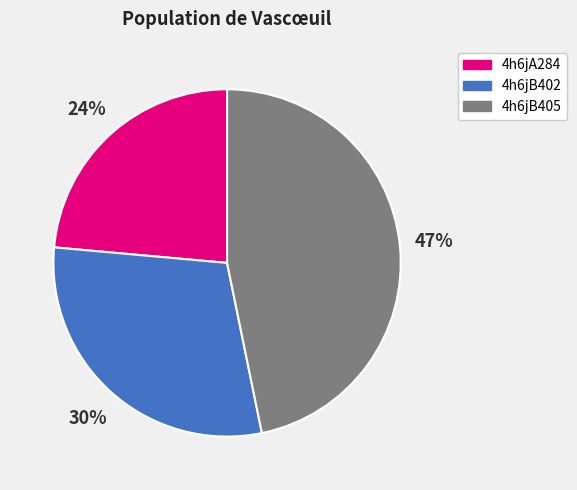

Approximately how many times larger is the value at 4h6jA284 compared to 4h6jB402?

0.8